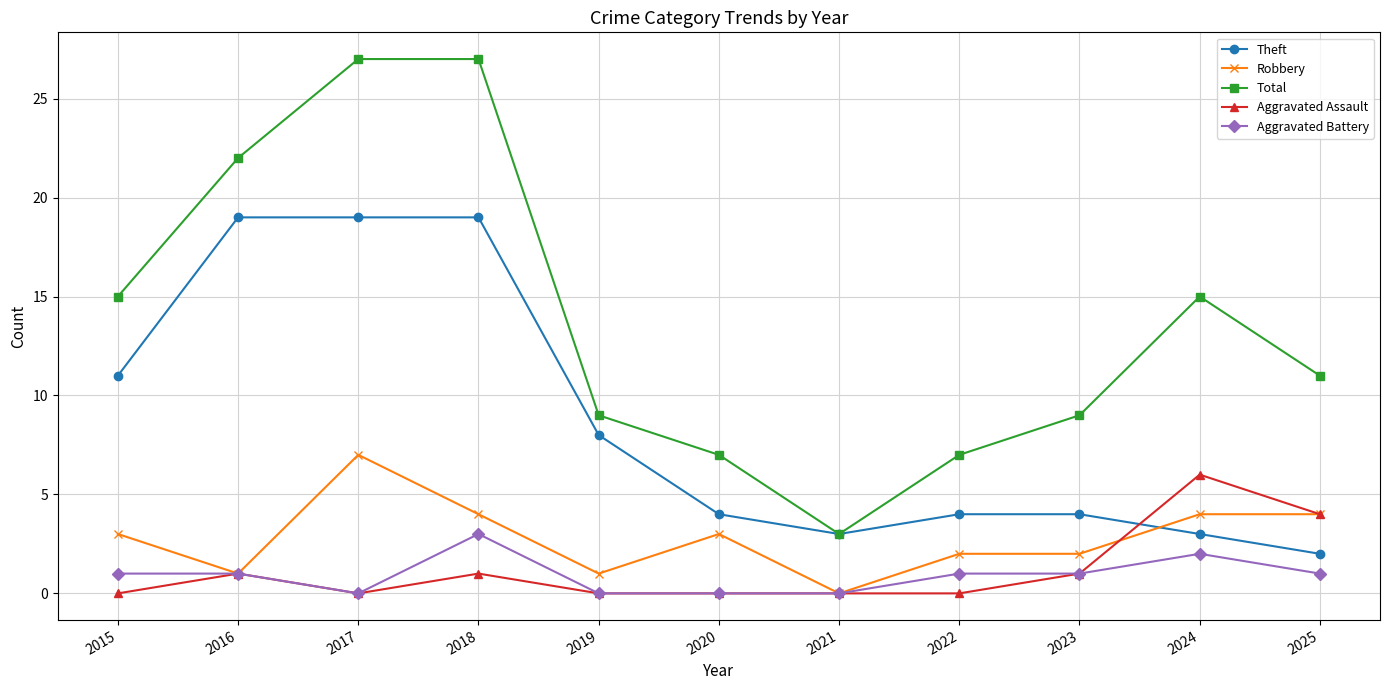

True or false: Aggravated Battery and Theft intersect in this chart.

False